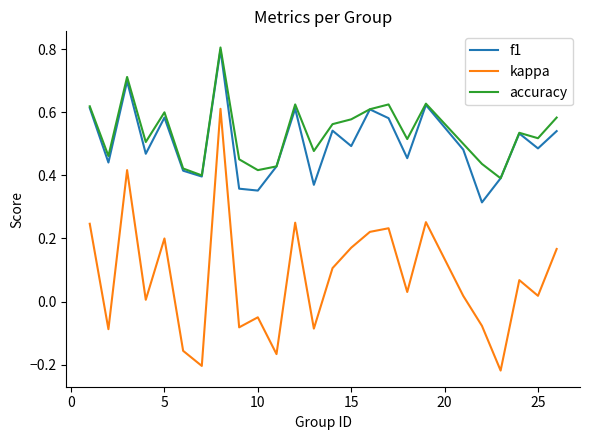

What is the greatest value displayed?

0.8